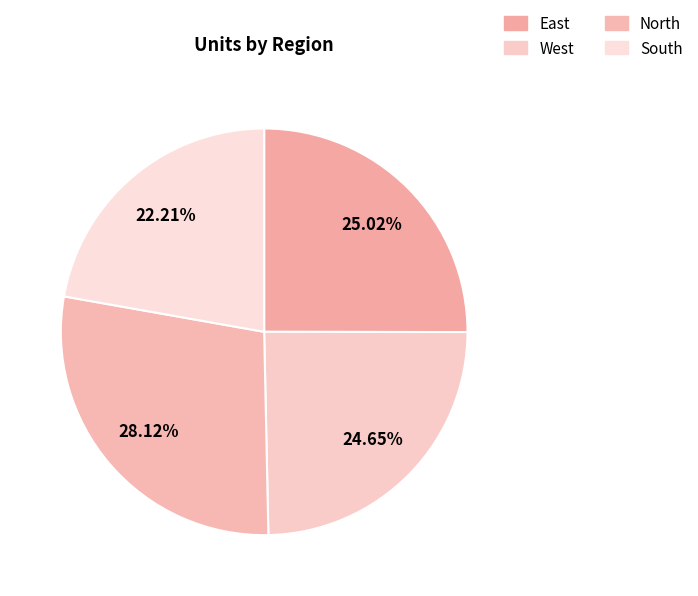

What percentage is the North slice, to the nearest percent?

28%